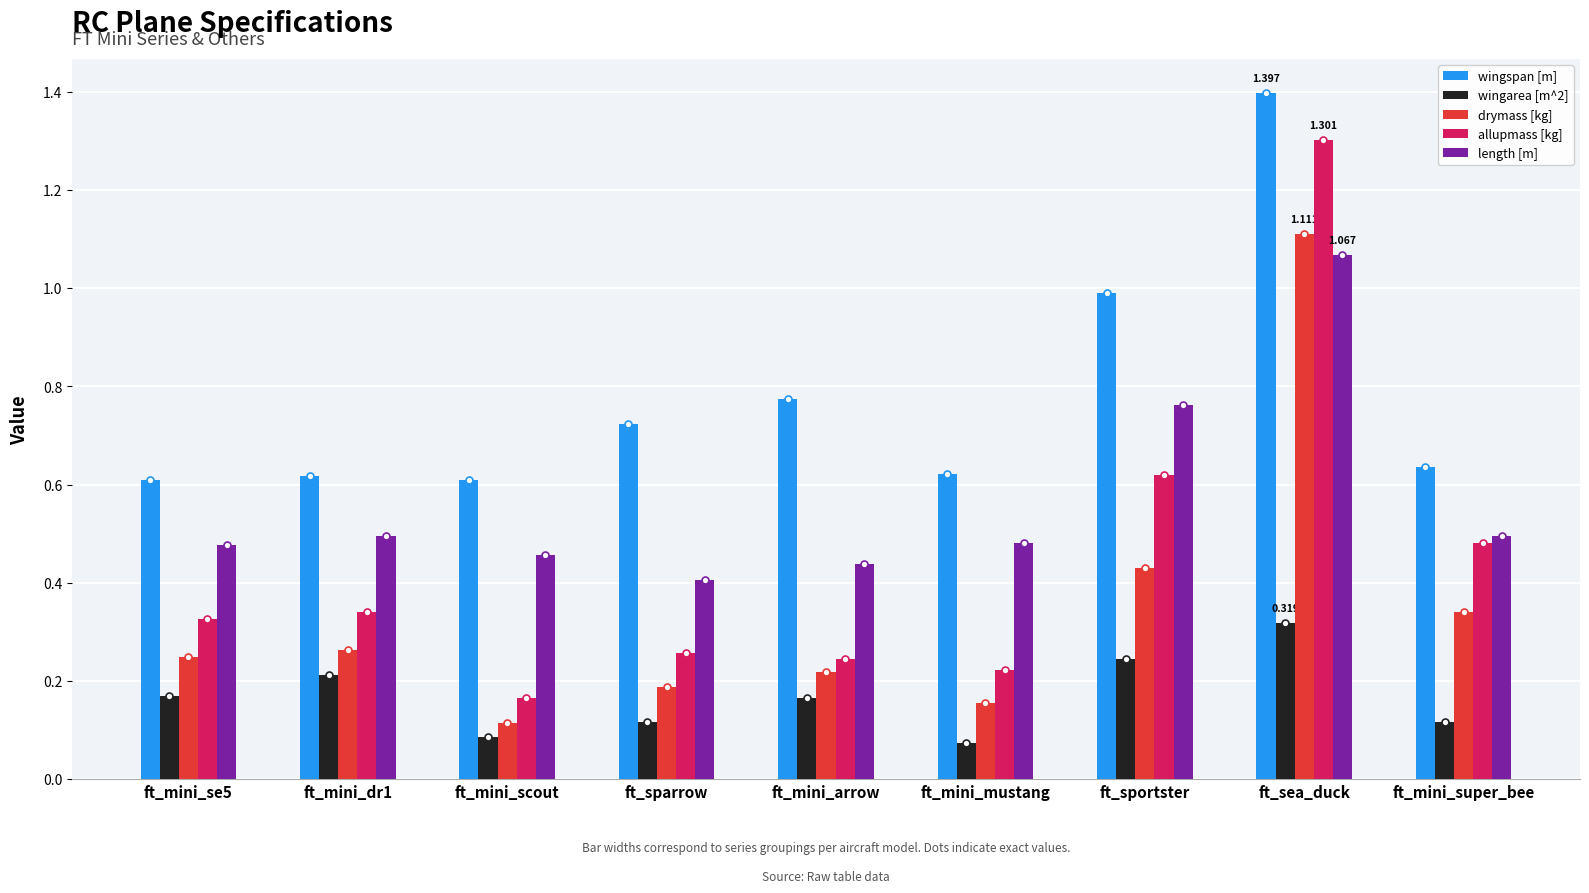

What is the label of the 3rd bar from the right?

ft_sportster